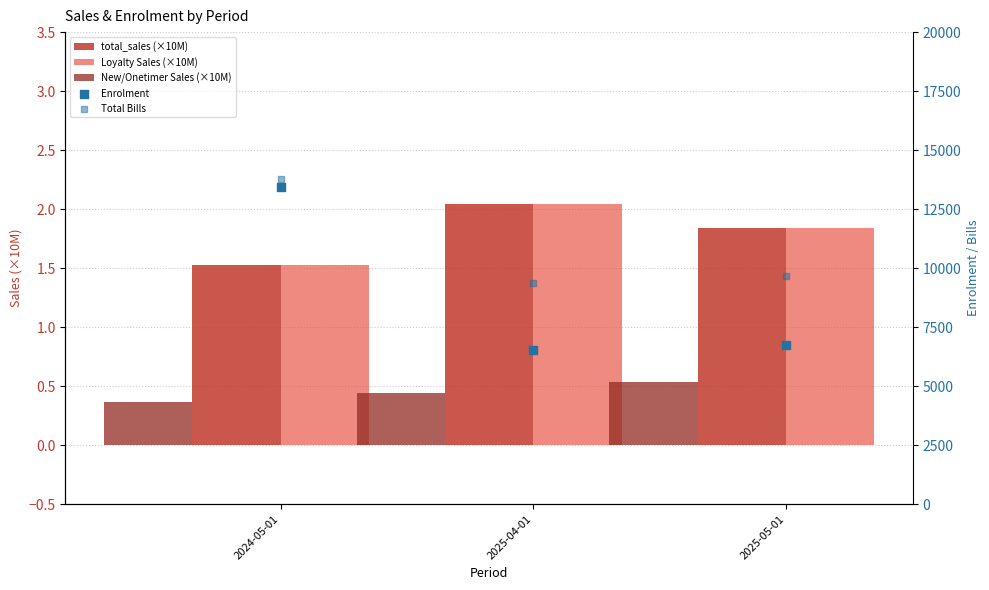

At how many categories does at least one series exceed 4580?

3